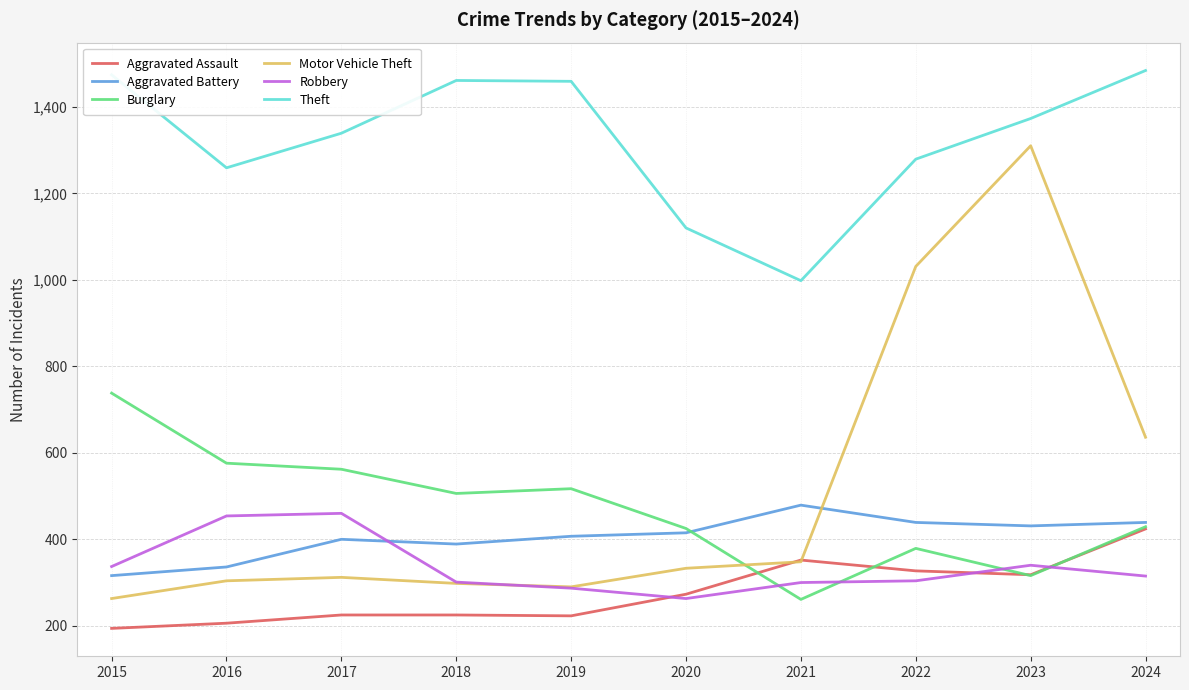

True or false: Burglary has a value of 429 at 2024.

True